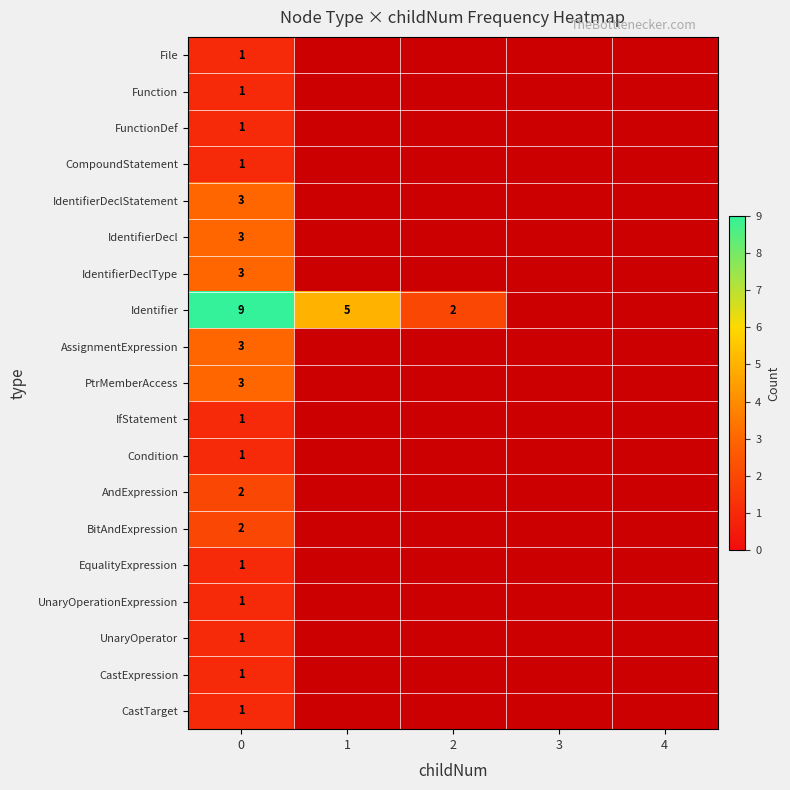

What is the smallest value displayed?

1.0